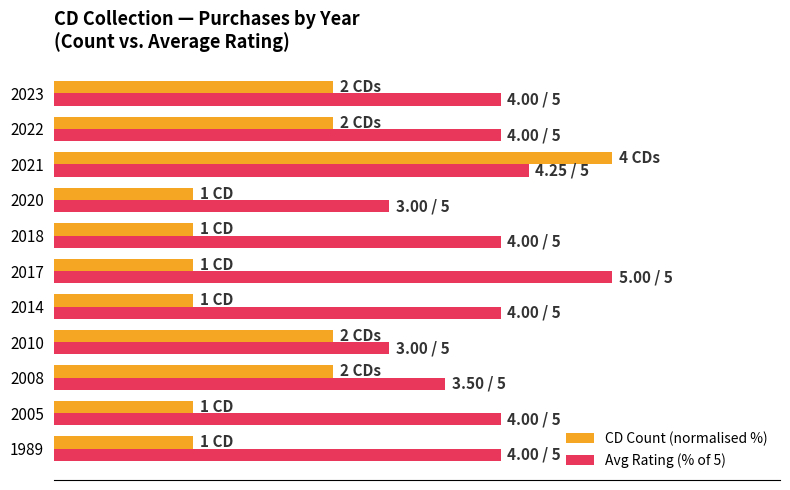

What are all the series names shown in the legend?

CD Count (normalised %), Avg Rating (% of 5)